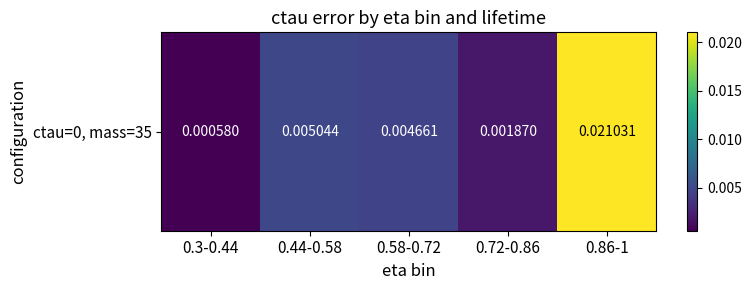

The value at 0.72-0.86 is 0.0. True or false?

False